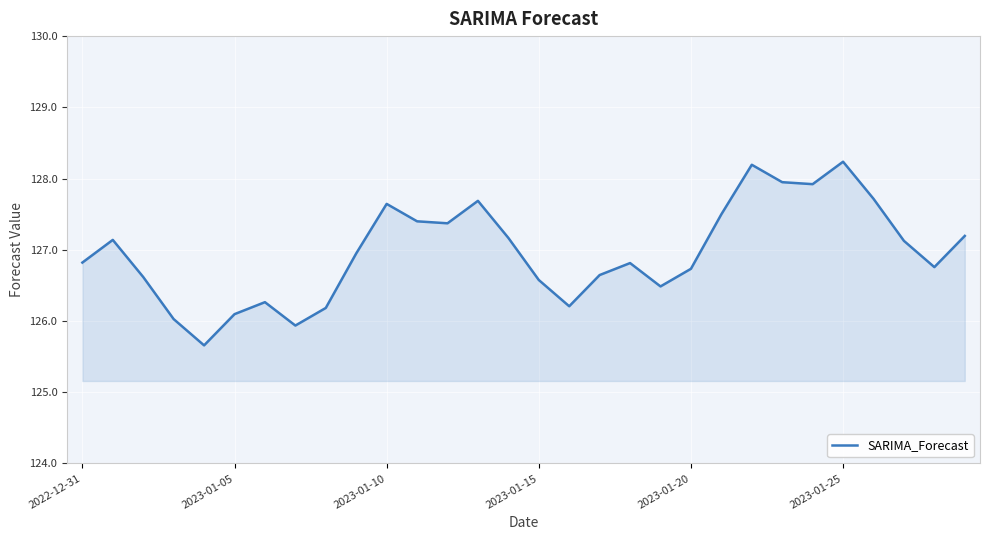

What is the minimum value shown in the chart?

125.7